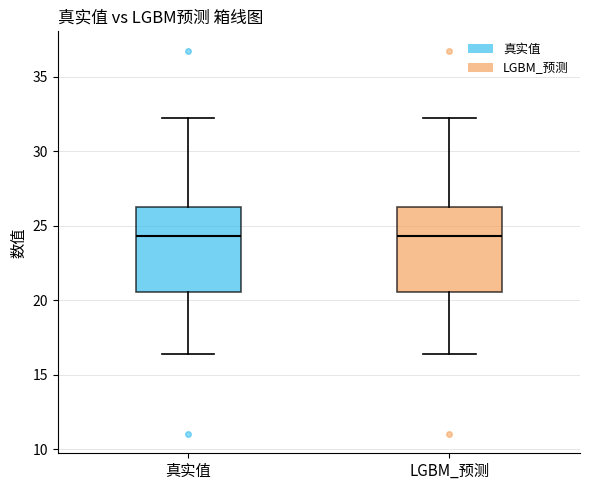

Where does the median line of the box for LGBM_预测 sit on the y-axis? The values are not printed on the chart, so give them approximately, as read against the axis.

24.5